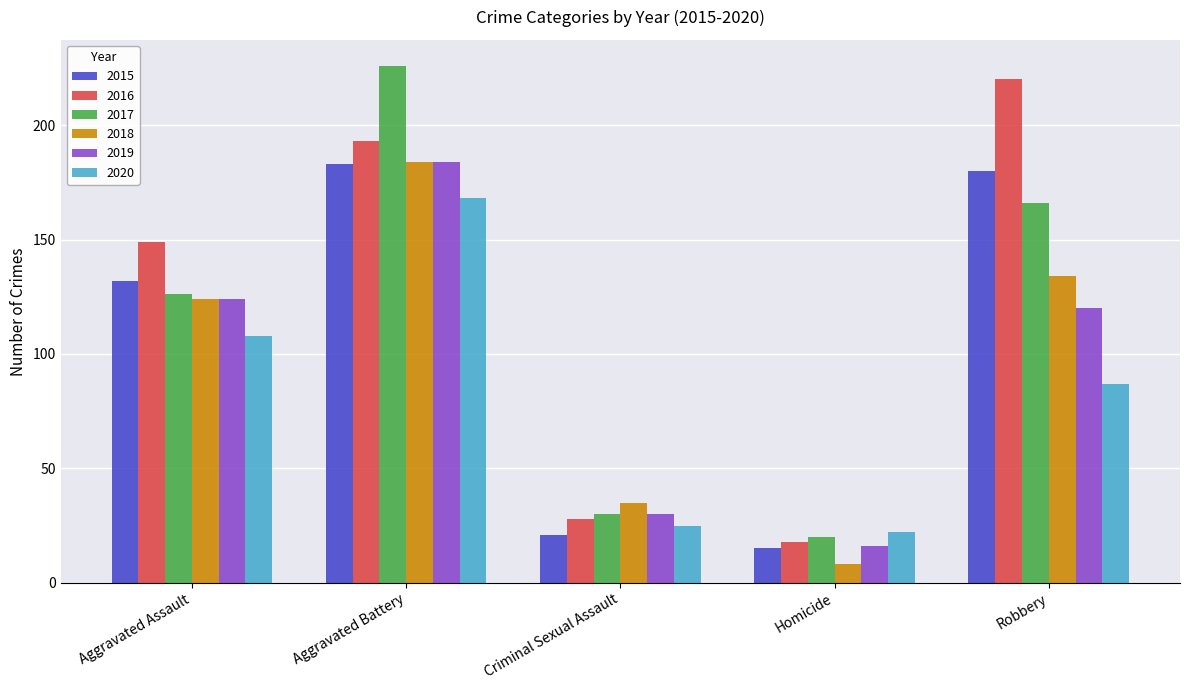

Read the 2018 value at Robbery, to the nearest 10.

130